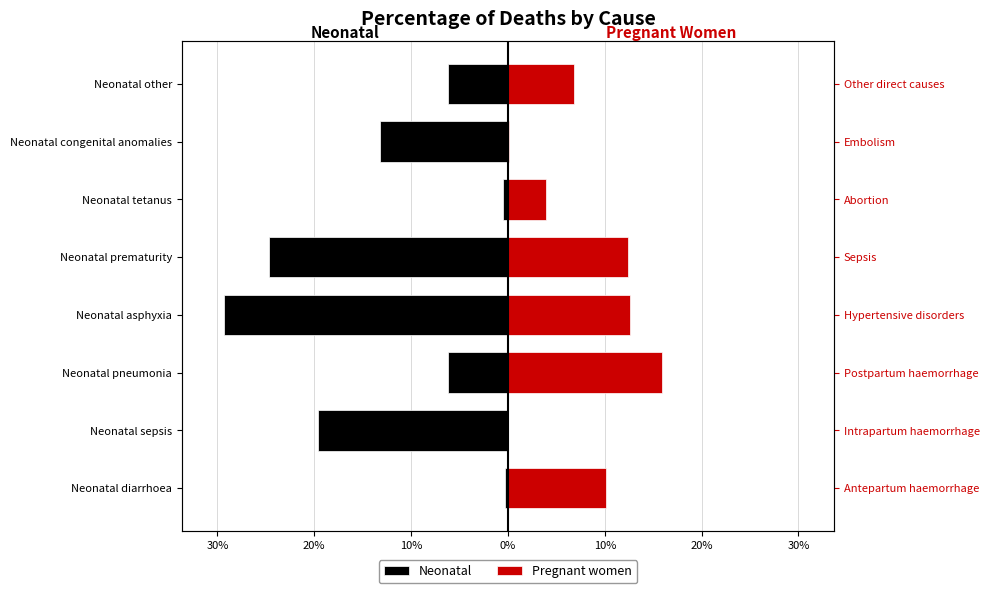

Which has a higher value, Neonatal asphyxia or Neonatal tetanus?

Neonatal tetanus